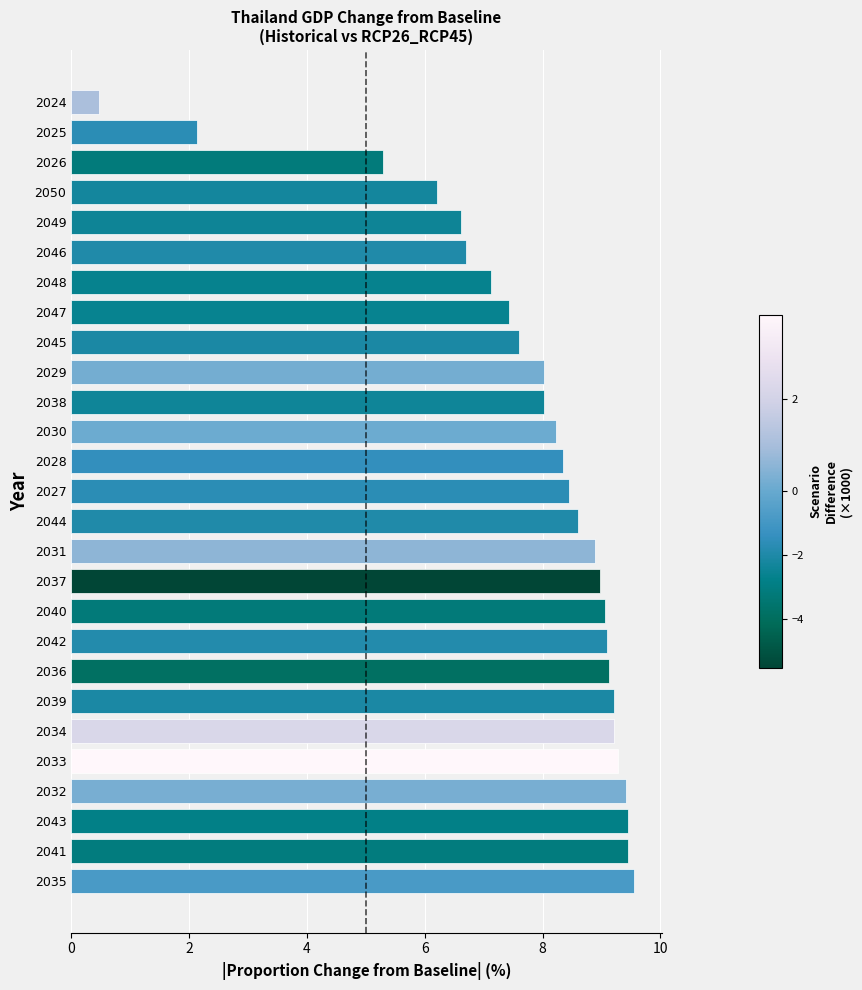

How many categories are shown in the chart?

27